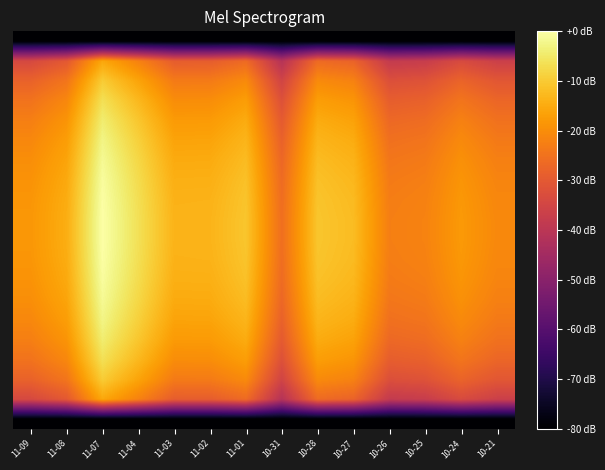

At which category is the sum across all series the highest?

11-07